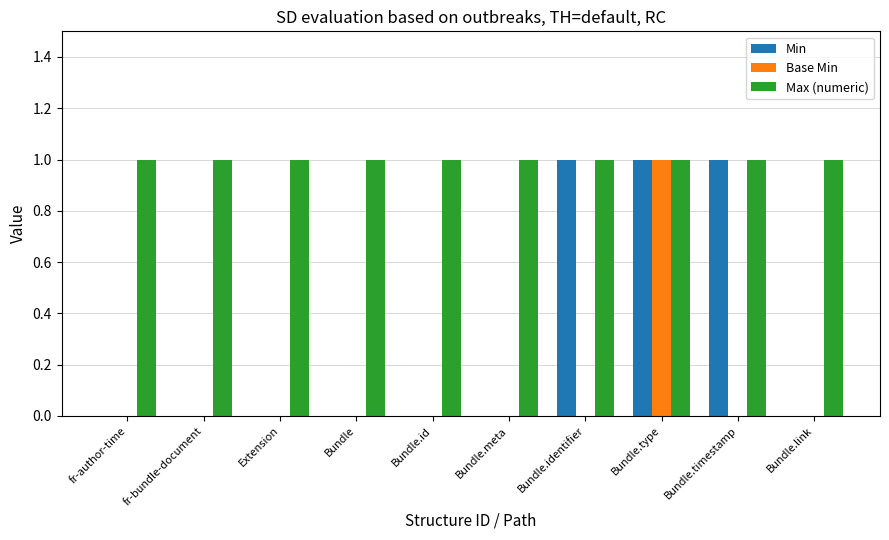

Which series changed the most between Bundle.meta and Bundle.identifier?

Min